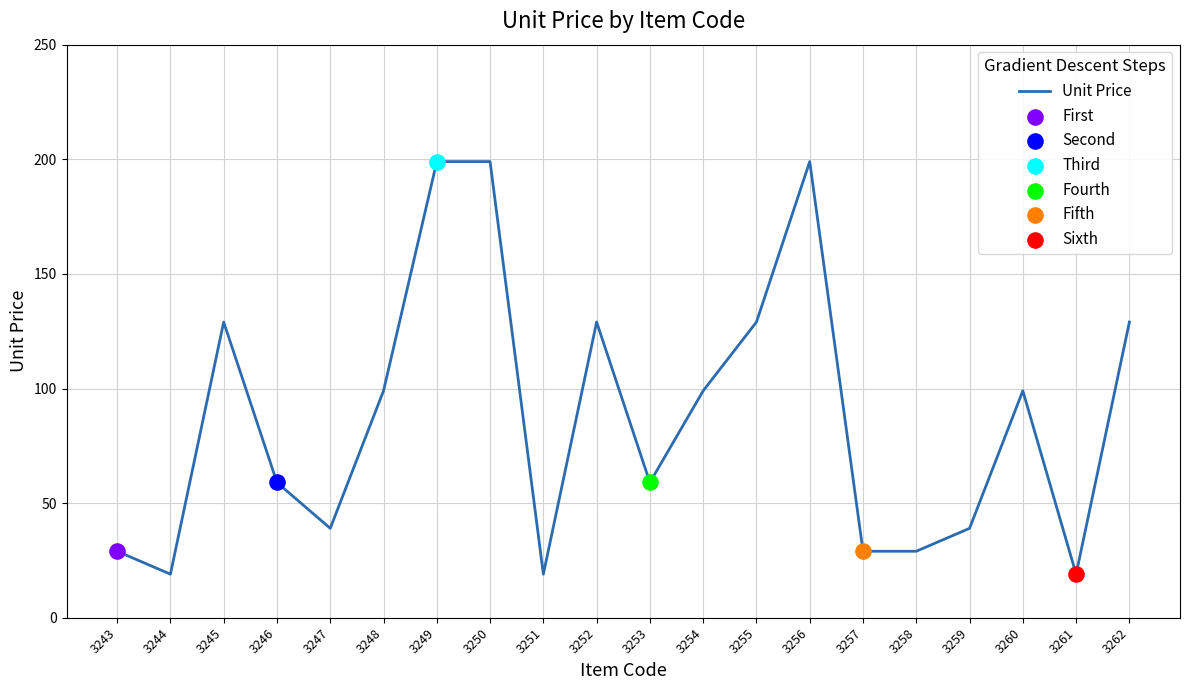

What is the ratio of the value at 3248 to the value at 3260?

1.0